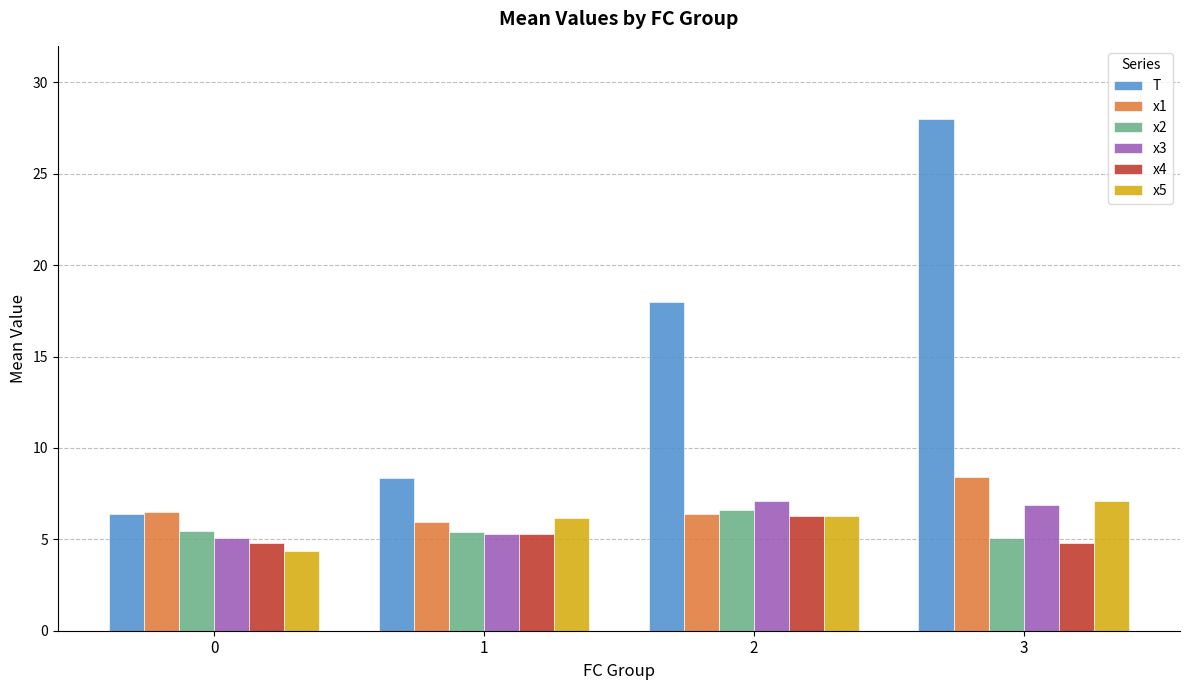

What is the value of the T bar at the 3rd from the left?

18.0